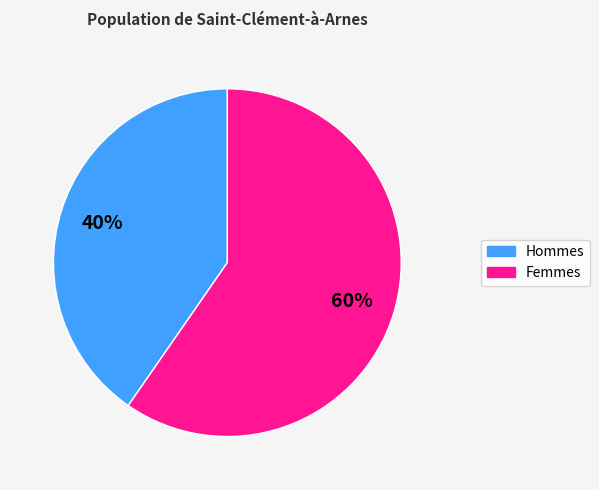

Rank the categories by value from highest to lowest.

Femmes, Hommes